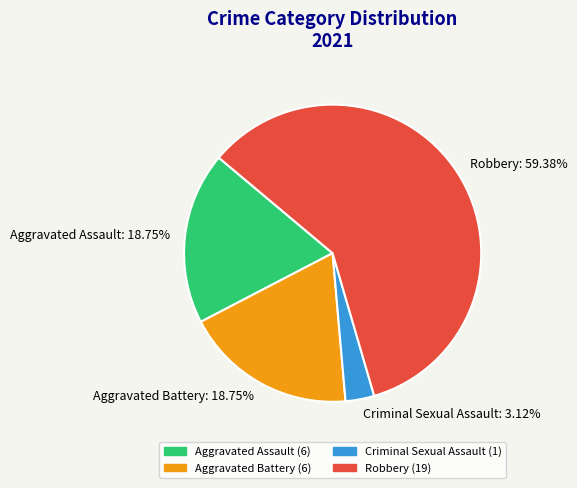

Count the number of slices in the pie.

4